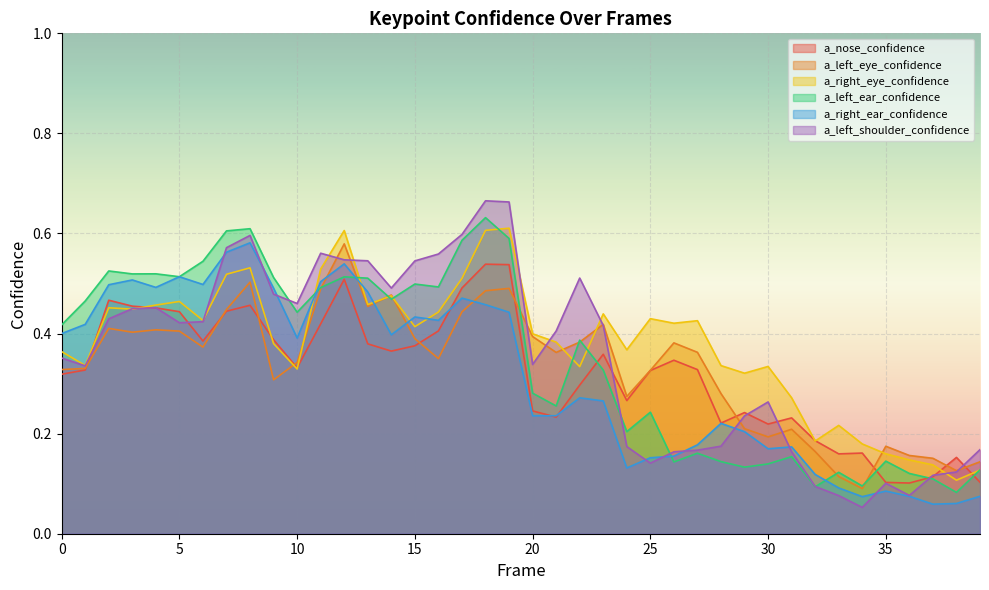

What is the difference between the maximum and minimum values in the a_right_ear_confidence series?

0.5